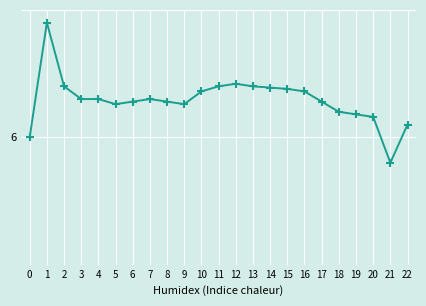

Rank the categories by value from highest to lowest.

1, 12, 2, 11, 13, 14, 15, 10, 16, 3, 4, 7, 6, 8, 17, 5, 9, 18, 19, 20, 22, 0, 21